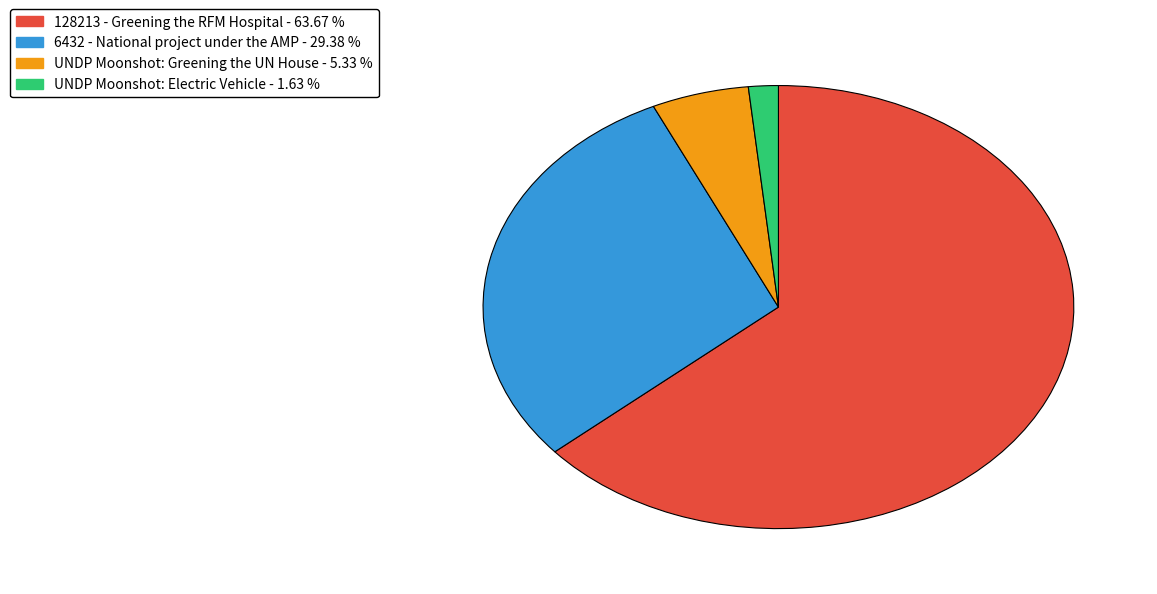

Combined, do UNDP Moonshot: Greening the UN House and 128213 - Greening the RFM Hospital account for over 50%?

Yes